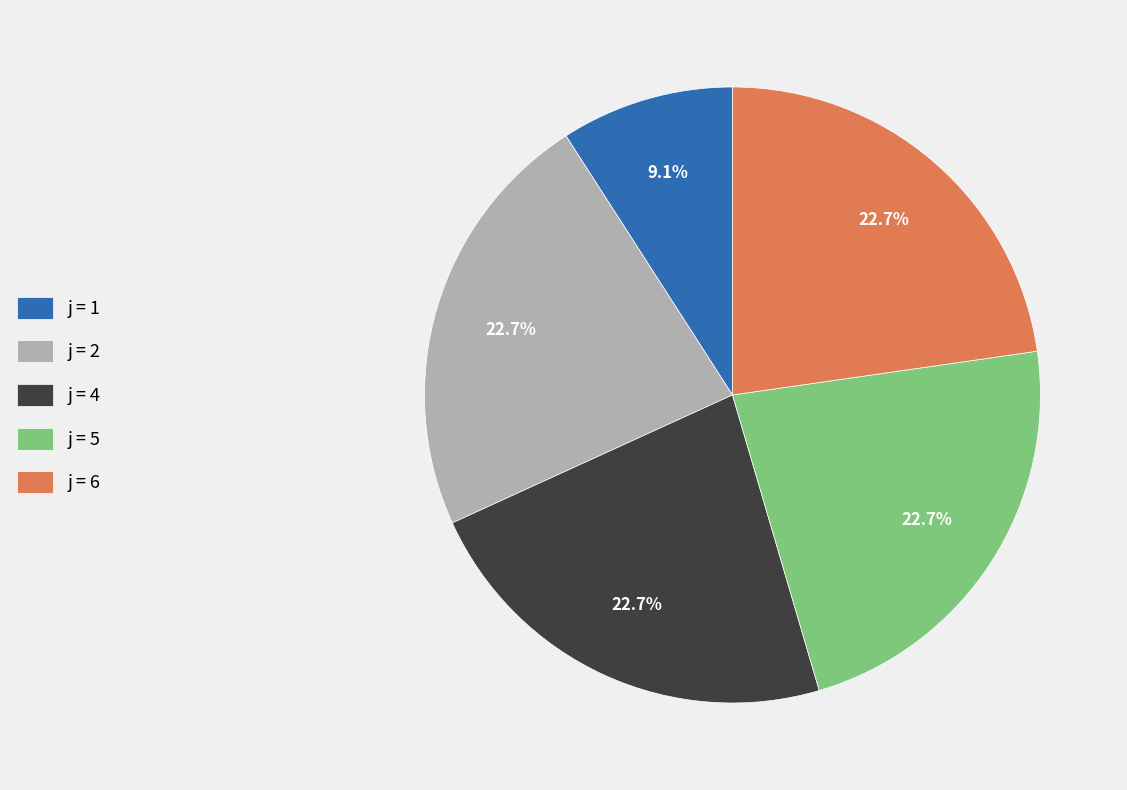

What portion of the pie excludes j = 1?

90.9%